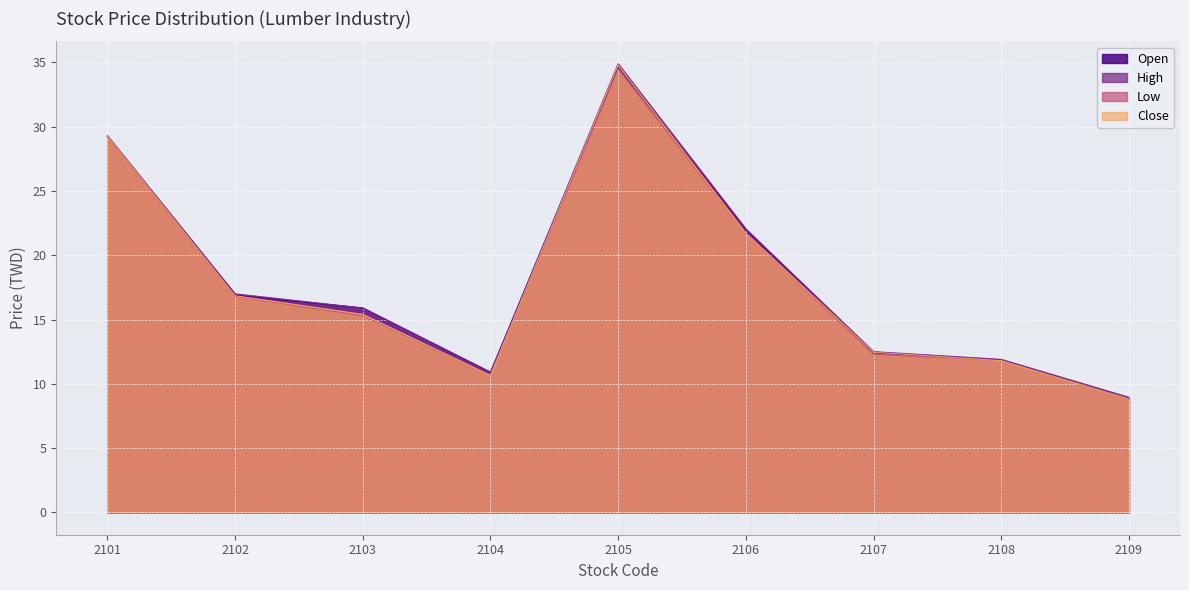

Is it true that Close equals 23.6 at 2102?

False